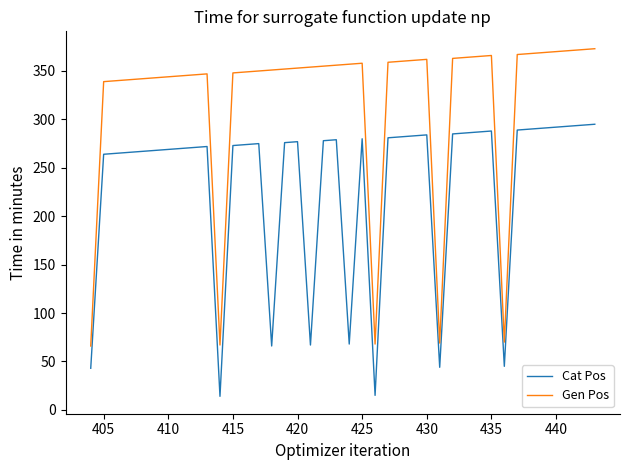

What are all the series names shown in the legend?

Cat Pos, Gen Pos